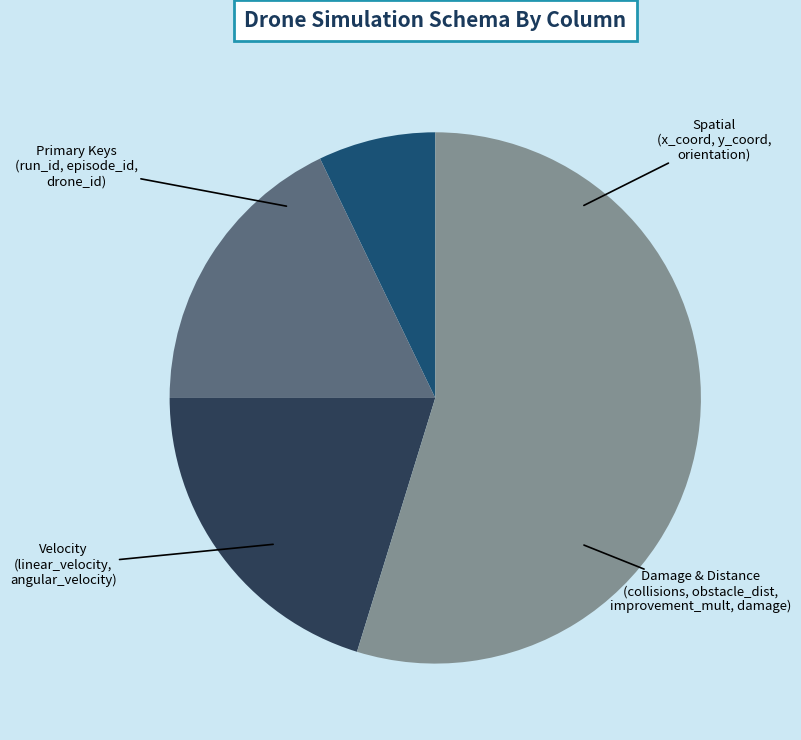

Is there a majority slice in this chart?

Yes